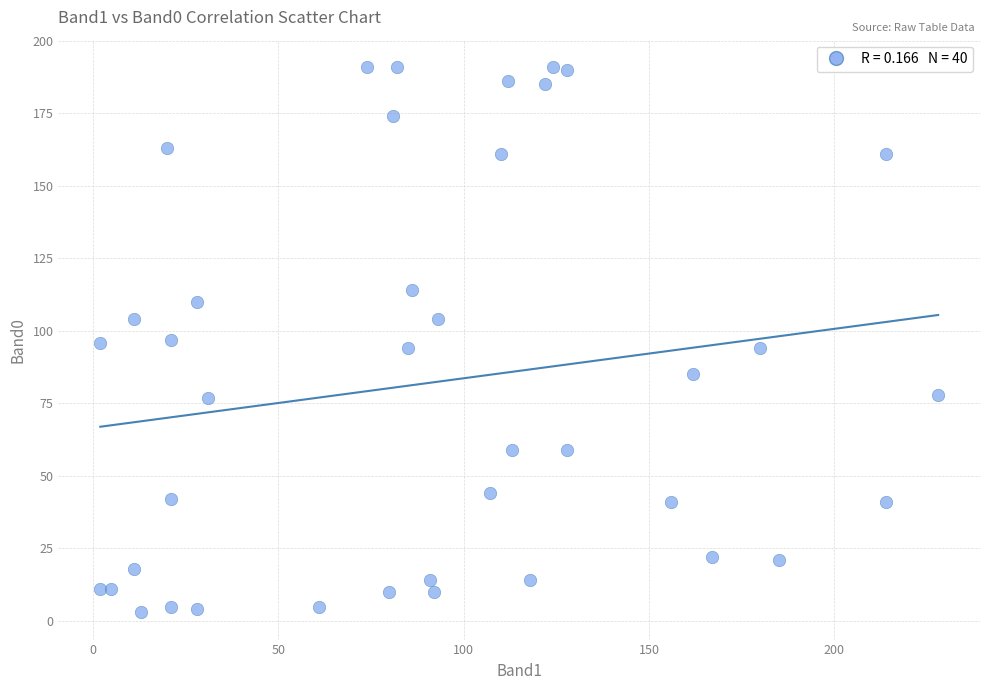

What is the range of Y values (max minus min)?

188